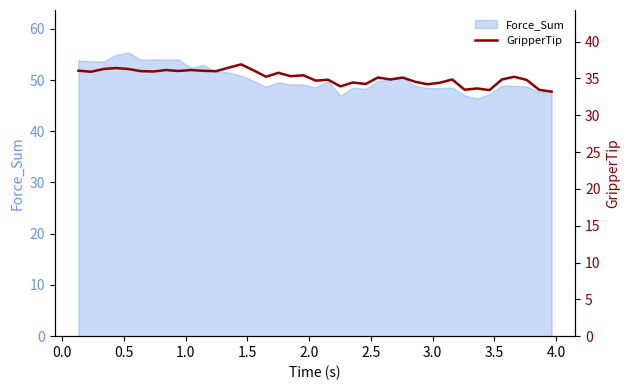

What is the minimum value for Force_Sum?

46.4